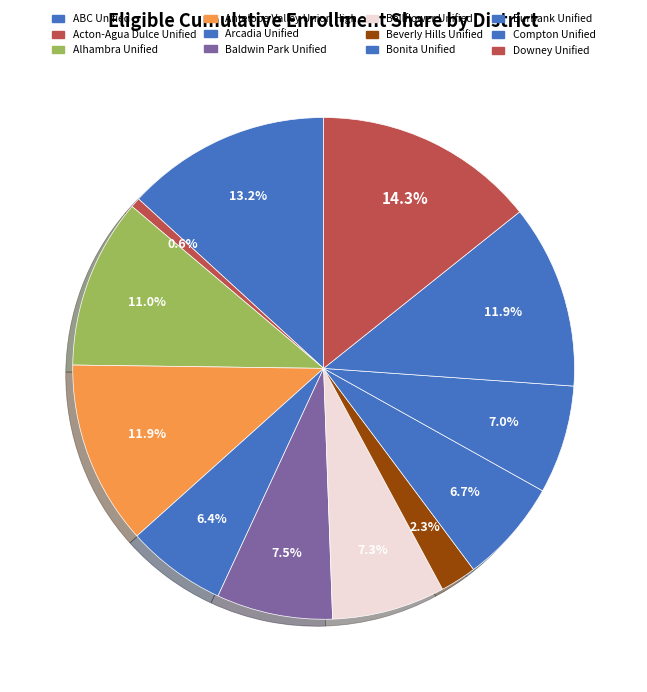

To the nearest percent, what is the difference between the largest and smallest slice percentages?

14%